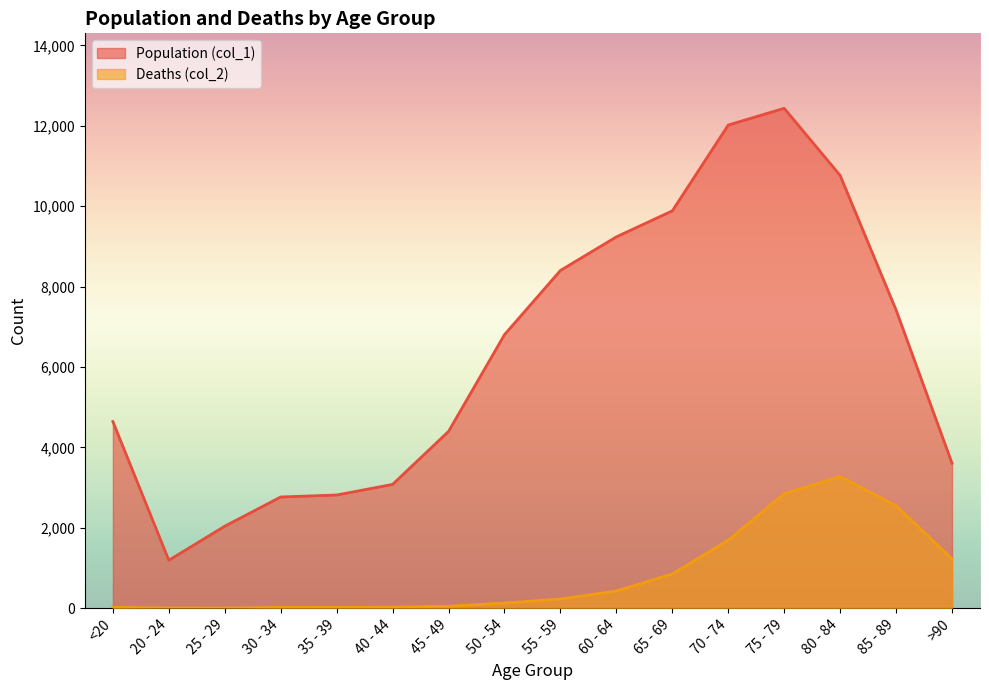

Which series has the widest spread of values?

Population (col_1)